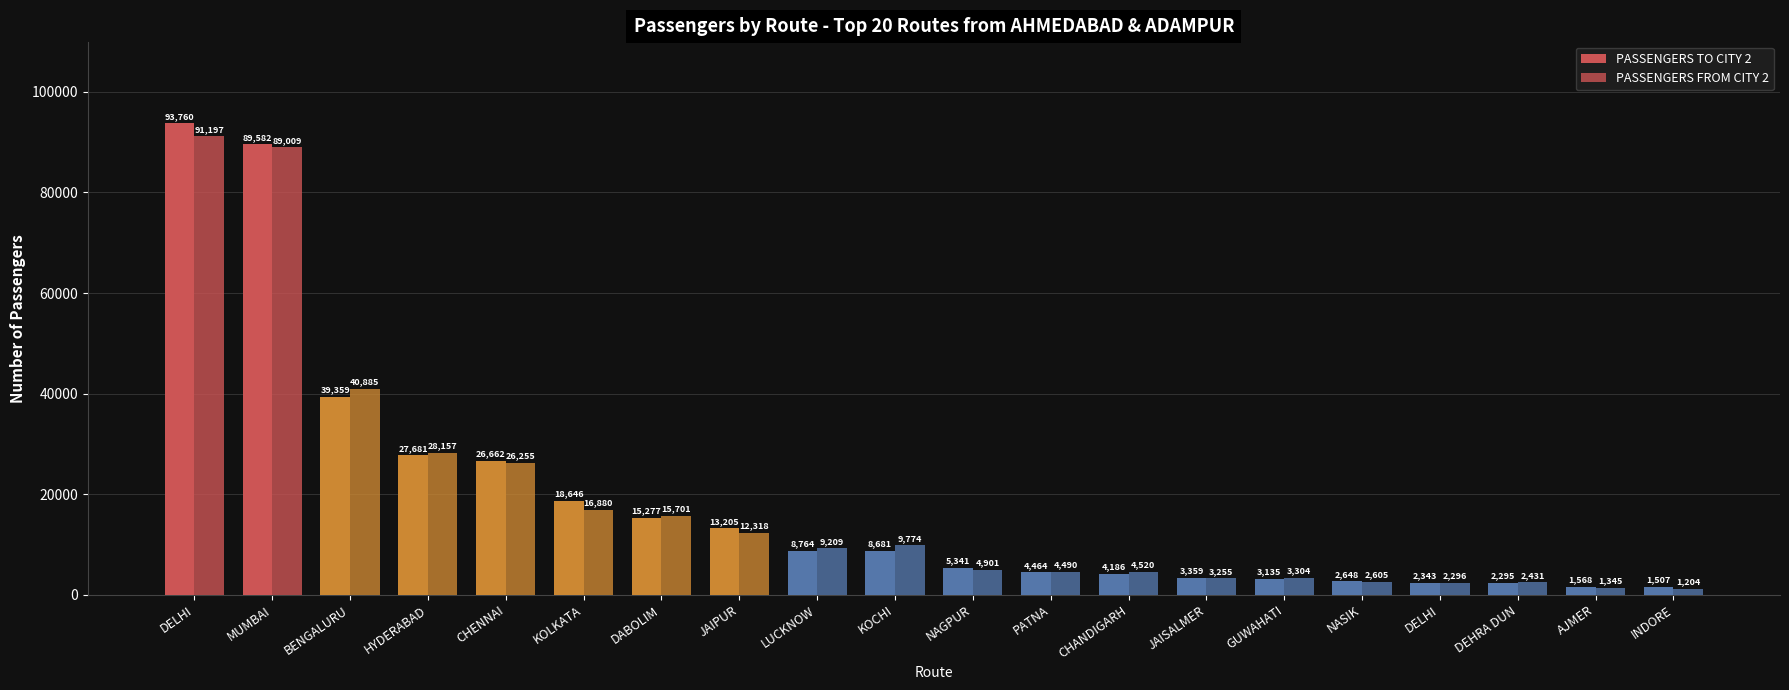

Which series changed the most between JAIPUR and DELHI?

PASSENGERS TO CITY 2